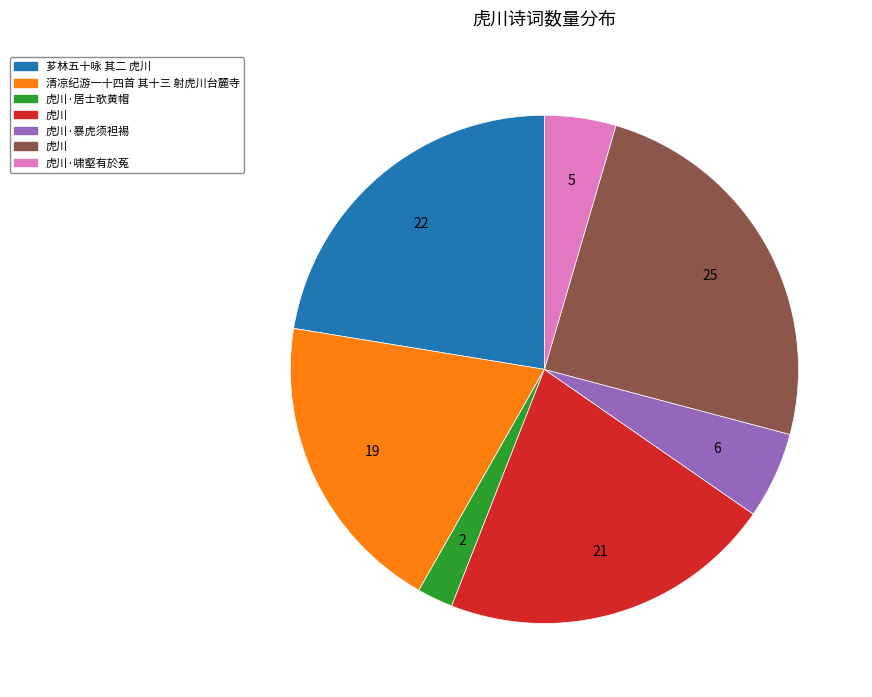

Is there any slice that represents more than half of the pie?

No